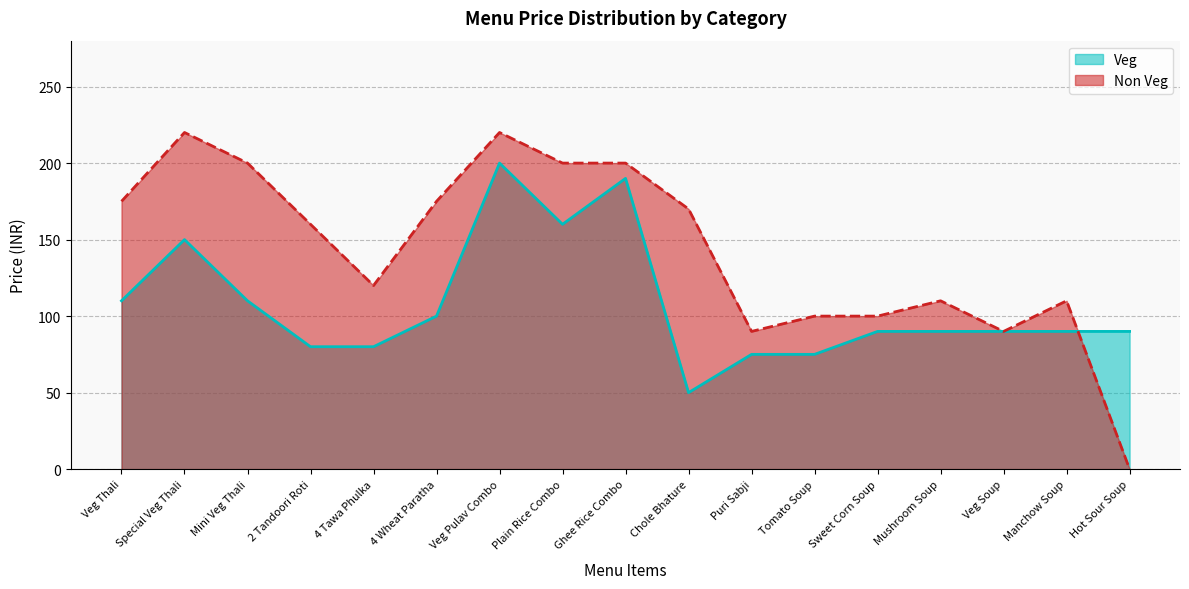

True or false: Non Veg has a value of 0 at Hot Sour Soup.

True